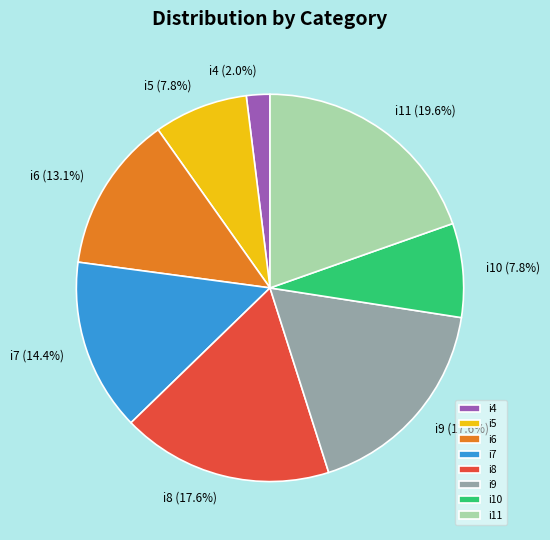

What percentage is the i8 slice, to the nearest percent?

18%